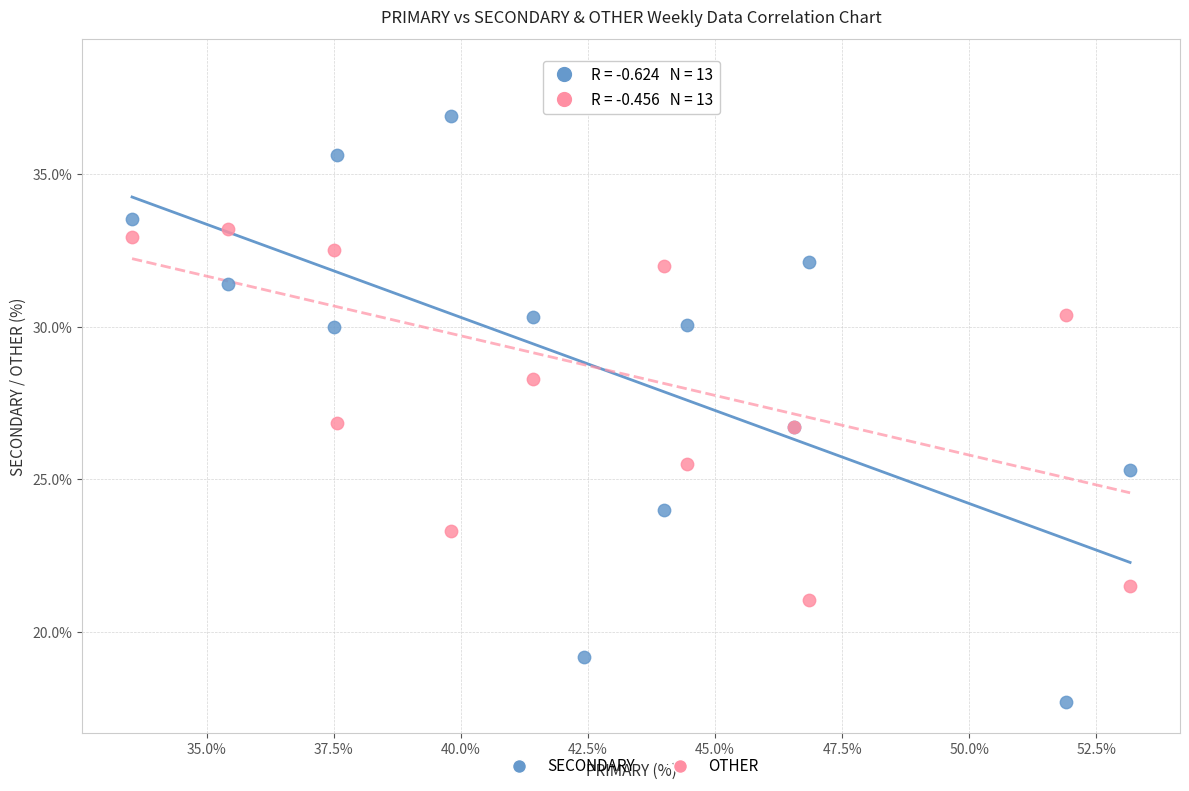

What is the X range (max minus min) for the scatter plot?

19.6